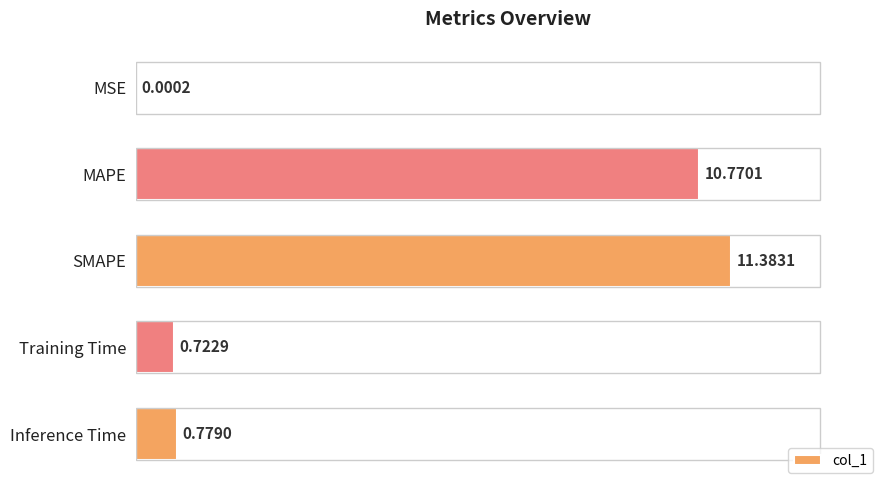

The value at SMAPE is 15.2. True or false?

False